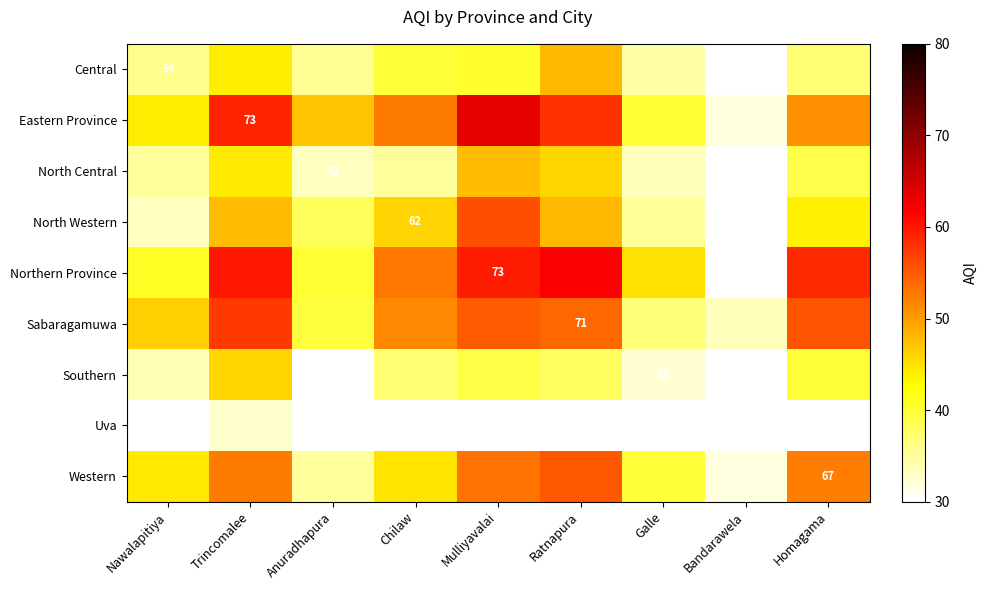

Which series has the widest spread of values?

Northern Province